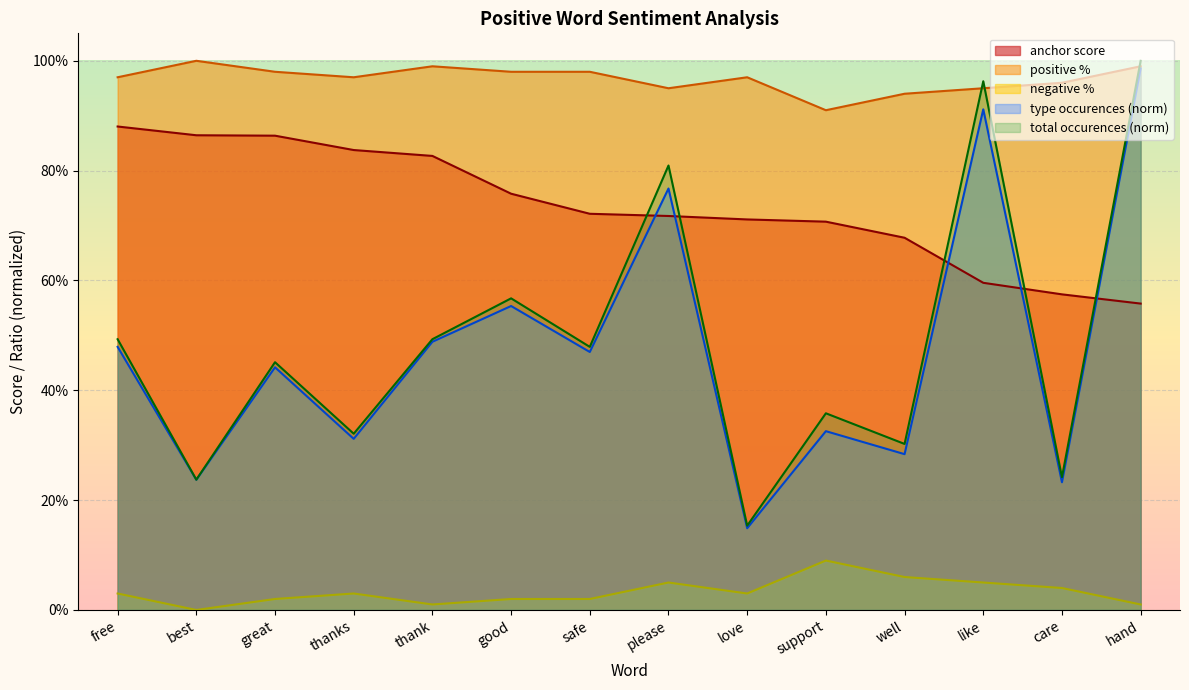

How many lines are shown in the chart?

5